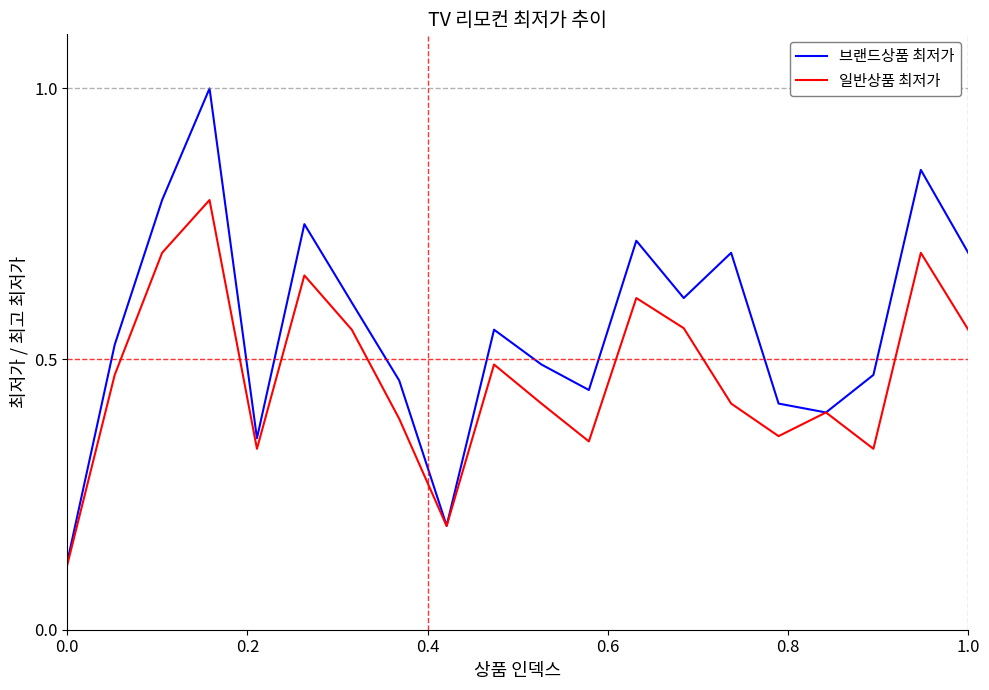

Which series has the widest spread of values?

브랜드상품 최저가